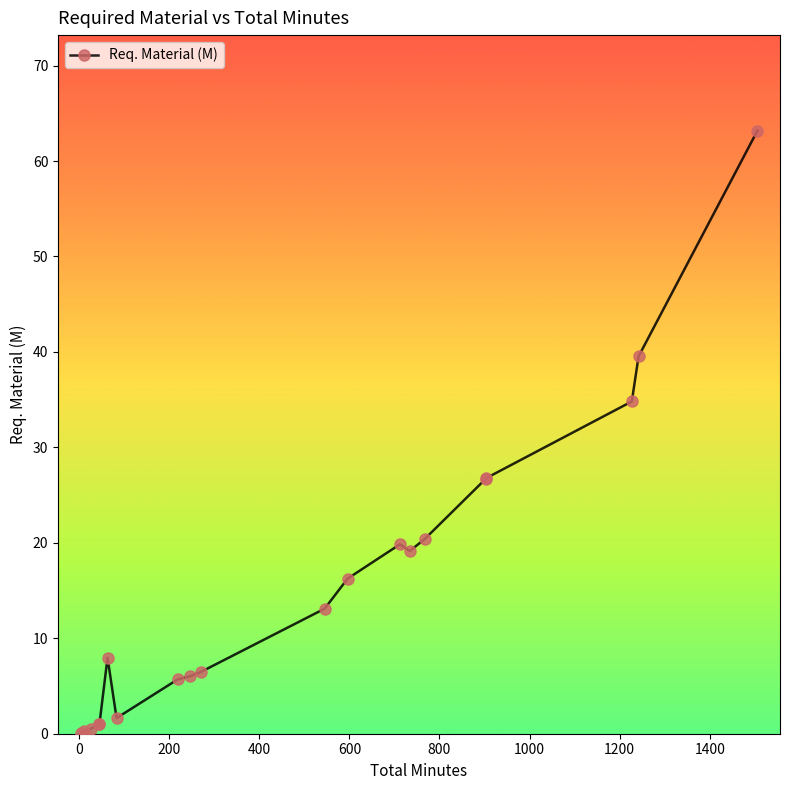

Reading left to right, list all the values displayed in this chart.

0.1	0.2	0.5	1.0	1.0	8.0	1.6	5.7	6.0	6.5	13.1	16.2	19.8	19.1	20.4	26.7	26.8	34.8	39.5	63.2